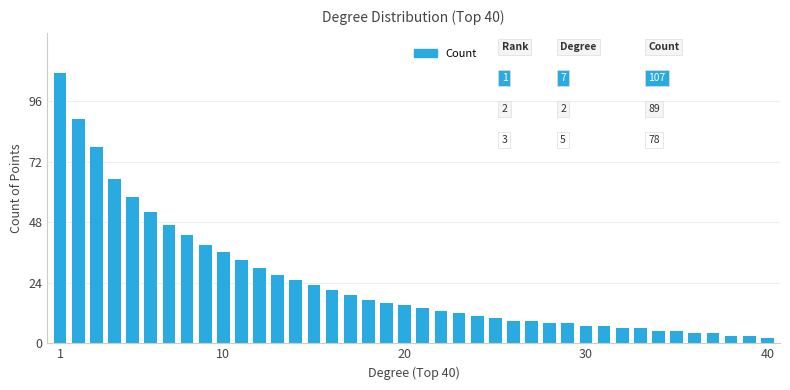

What is the average value?

25